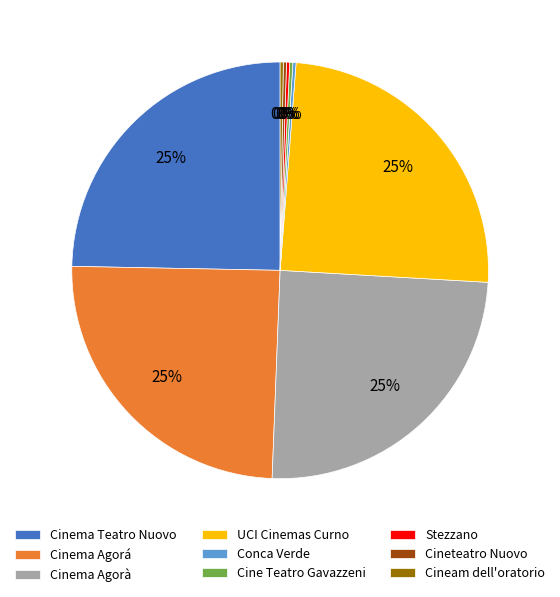

To the nearest percent, what portion does Cinema Teatro Nuovo represent?

25%